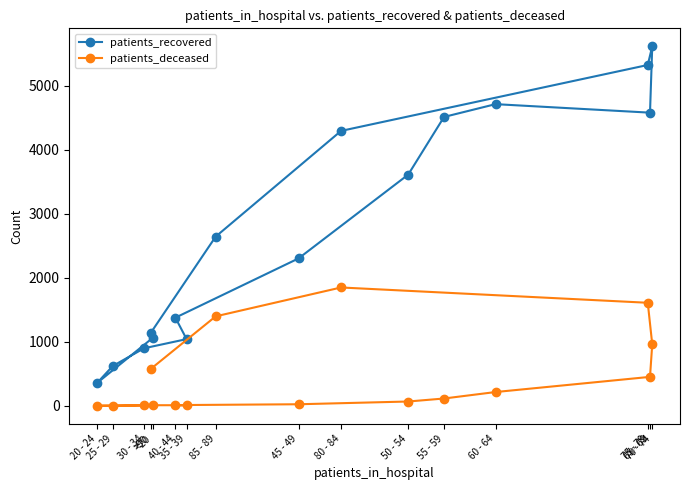

At which category is the sum across all series the highest?

75 - 79